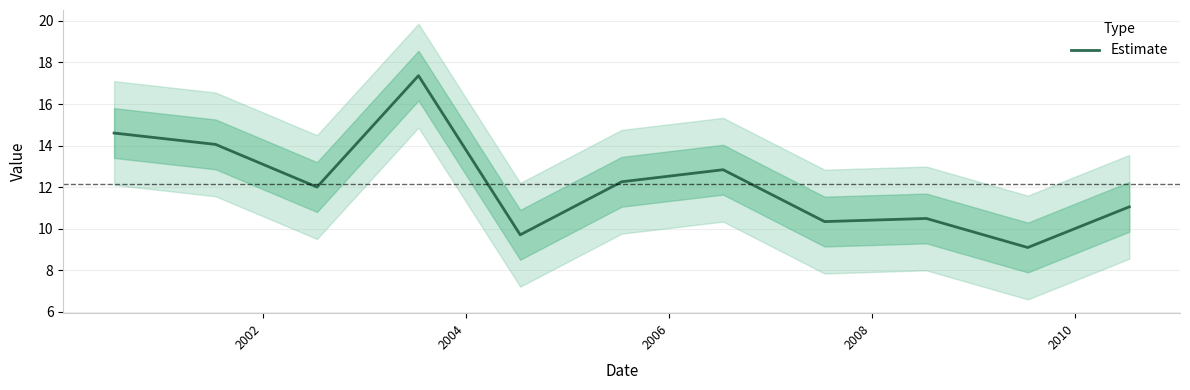

How many lines are shown in the chart?

1